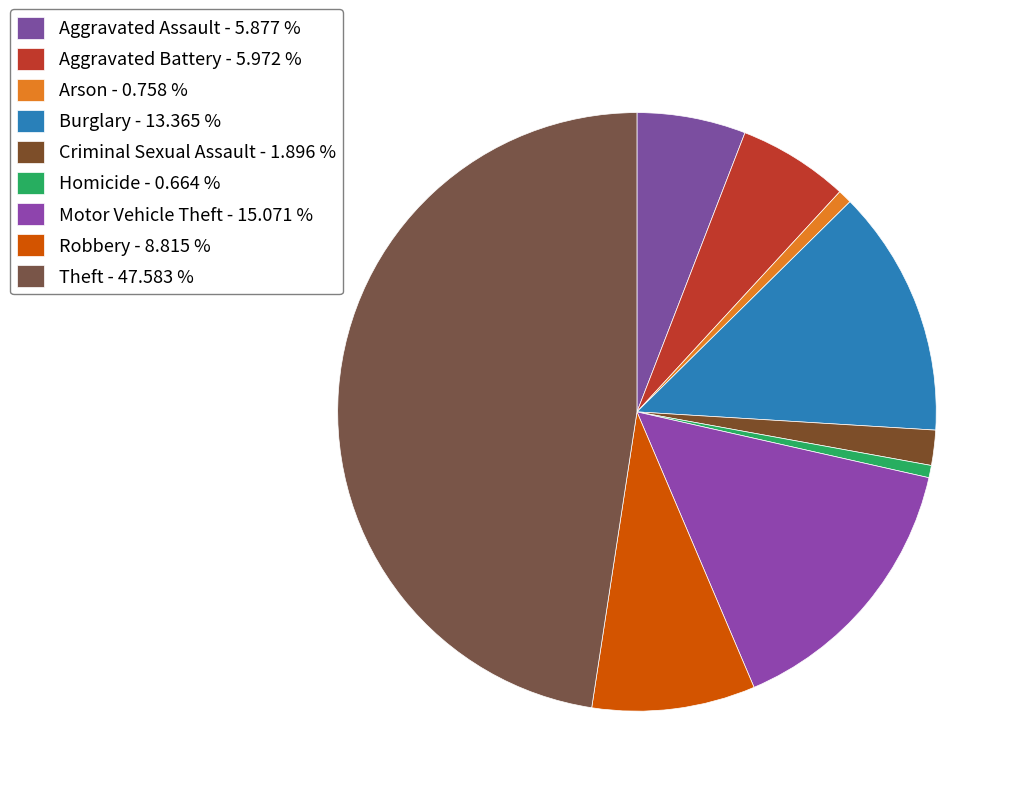

Is the sum of Theft and Motor Vehicle Theft greater than half?

Yes